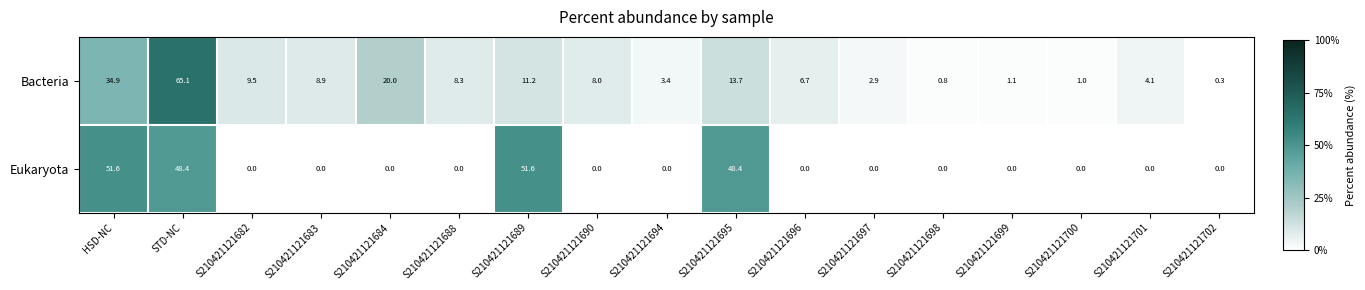

True or false: Bacteria has a value of 0.8 at S210421121698.

True